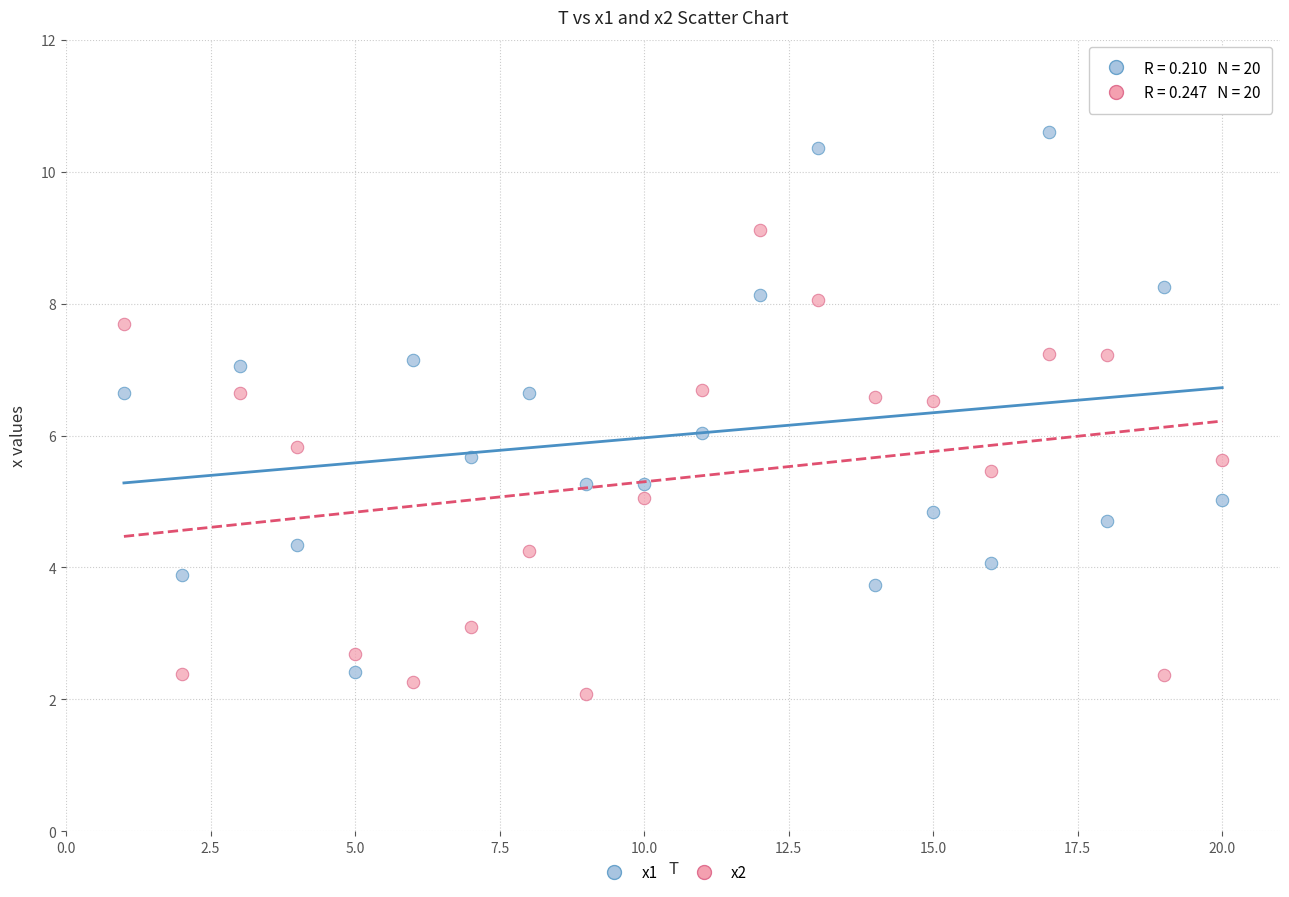

Which series reaches the maximum Y coordinate?

x1